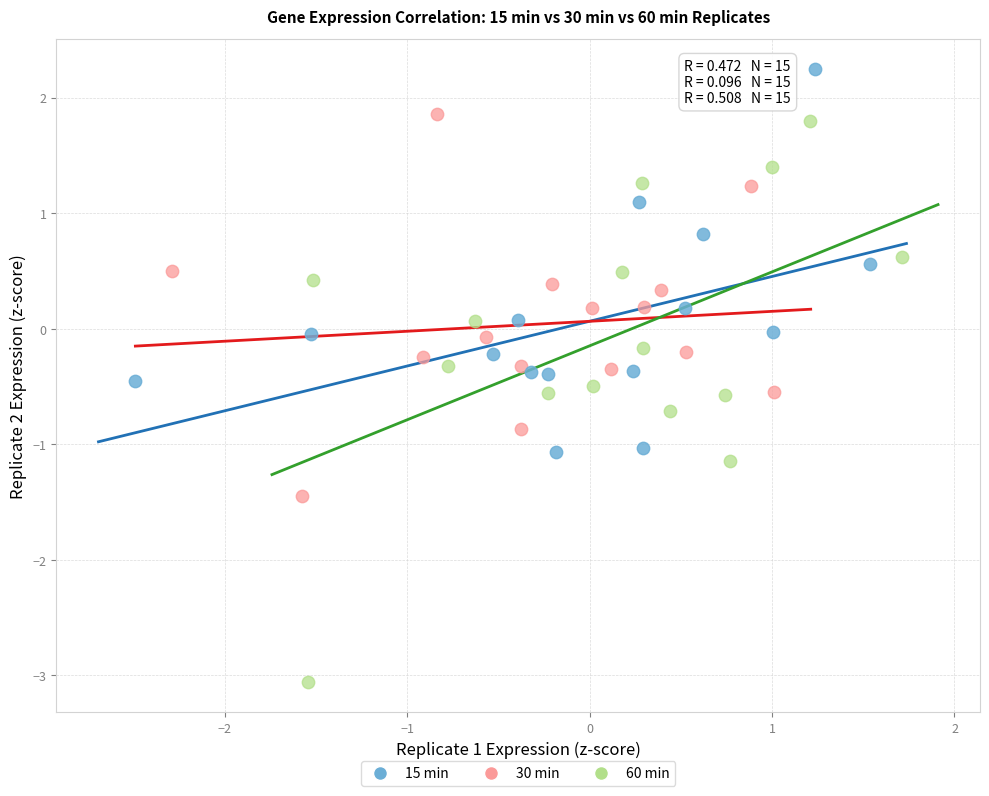

Which series has the largest Y range (max minus min)?

60 min